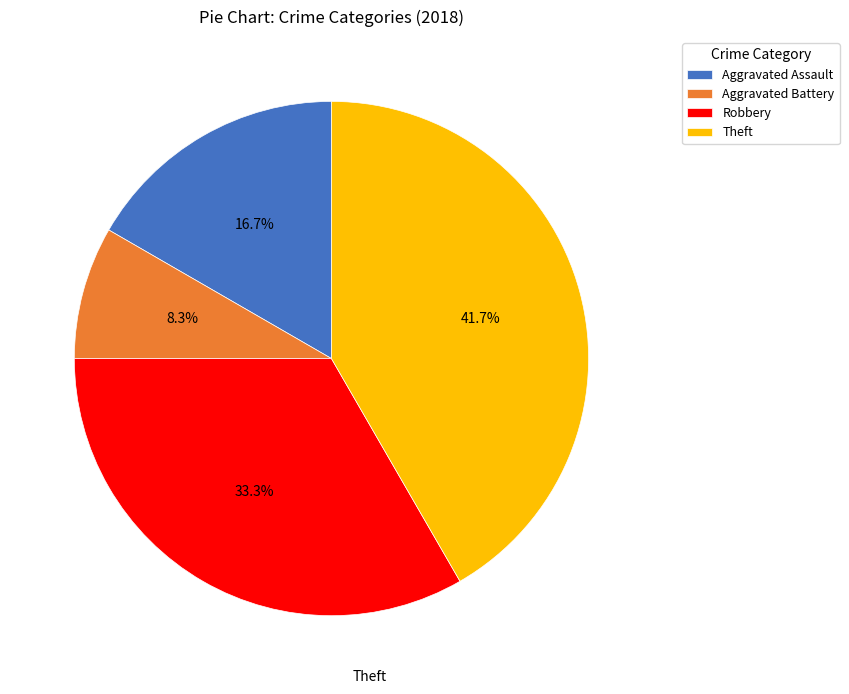

Is there a majority slice in this chart?

No